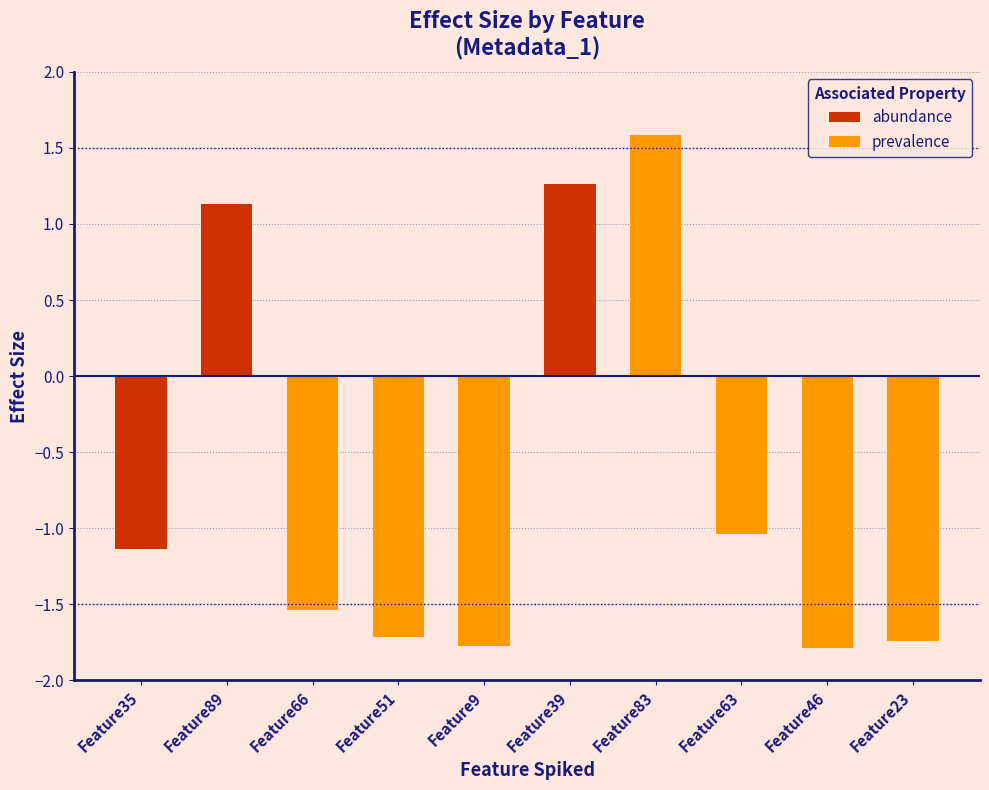

List the labels in order of value, largest first.

Feature83, Feature39, Feature89, Feature63, Feature35, Feature66, Feature51, Feature23, Feature9, Feature46